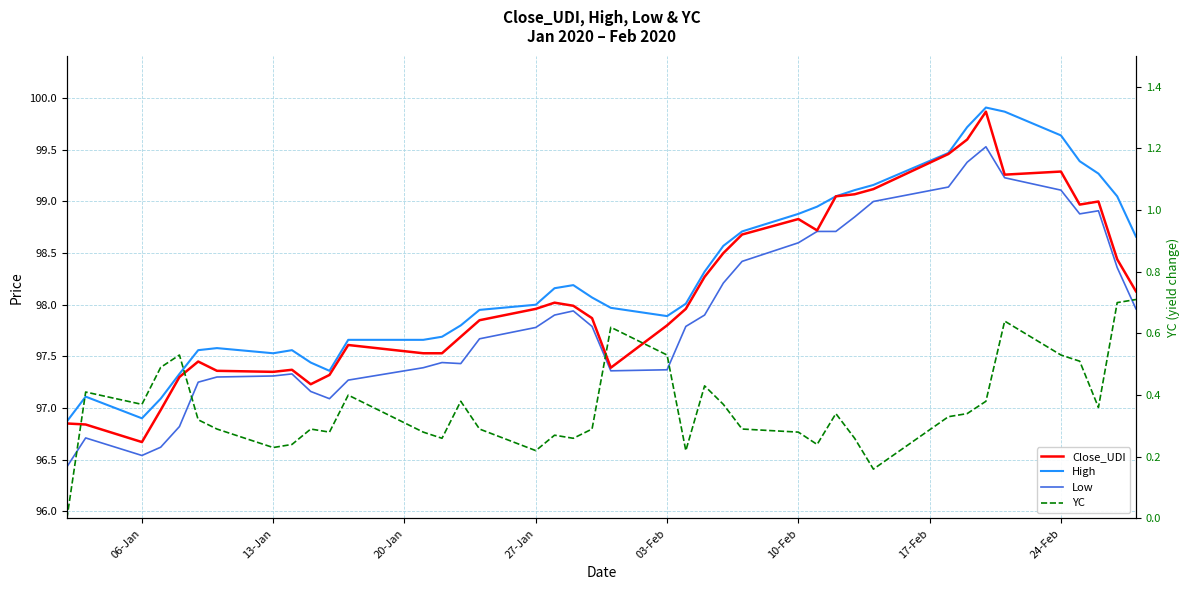

Reading right to left, transcribe all the data shown in this chart.

Close_UDI: 98.1	98.4	99.0	99.0	99.3	99.3	99.9	99.6	99.5	99.1	99.1	99.0	98.7	98.8	98.7	98.5	98.3	98.0	97.8	97.4	97.9	98.0	98.0	98.0	97.8	97.7	97.5	97.5	97.6	97.3	97.2	97.4	97.3	97.4	97.5	97.3	97.0	96.7	96.8	96.8
High: 98.7	99.0	99.3	99.4	99.6	99.9	99.9	99.7	99.5	99.2	99.1	99.0	99.0	98.9	98.7	98.6	98.3	98.0	97.9	98.0	98.1	98.2	98.2	98.0	98.0	97.8	97.7	97.7	97.7	97.4	97.4	97.6	97.5	97.6	97.6	97.3	97.1	96.9	97.1	96.9
Low: 98.0	98.4	98.9	98.9	99.1	99.2	99.5	99.4	99.1	99.0	98.8	98.7	98.7	98.6	98.4	98.2	97.9	97.8	97.4	97.4	97.8	97.9	97.9	97.8	97.7	97.4	97.4	97.4	97.3	97.1	97.2	97.3	97.3	97.3	97.2	96.8	96.6	96.5	96.7	96.4
YC: 0.7	0.7	0.4	0.5	0.5	0.6	0.4	0.3	0.3	0.2	0.3	0.3	0.2	0.3	0.3	0.4	0.4	0.2	0.5	0.6	0.3	0.3	0.3	0.2	0.3	0.4	0.3	0.3	0.4	0.3	0.3	0.2	0.2	0.3	0.3	0.5	0.5	0.4	0.4	0.0